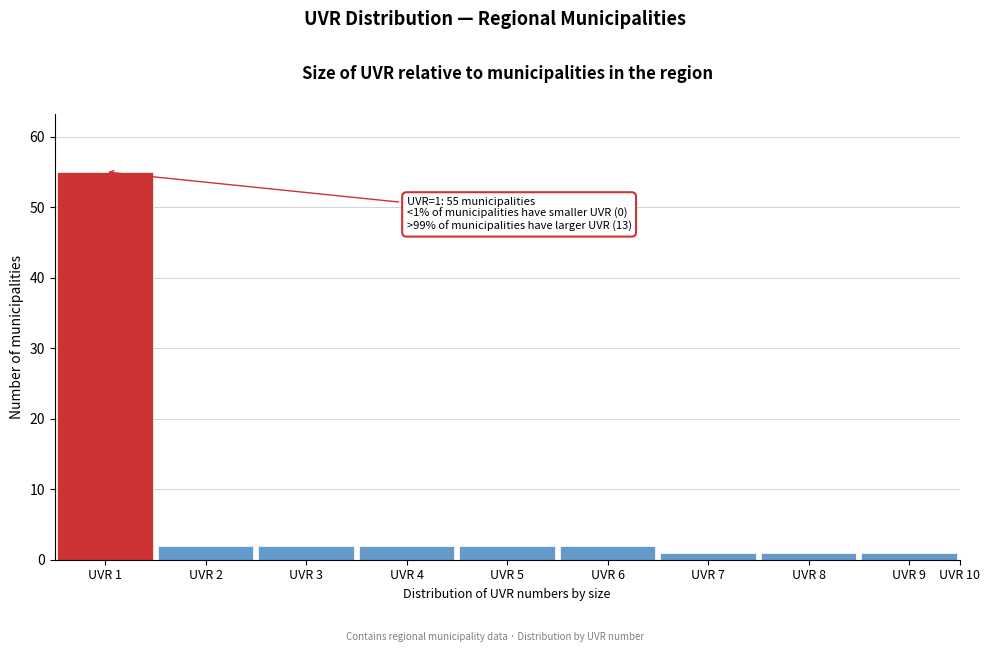

Reading left to right, what are all the values shown in this chart?

UVR 1=55	UVR 2=2	UVR 3=2	UVR 4=2	UVR 5=2	UVR 6=2	UVR 7=1	UVR 8=1	UVR 9=1	UVR 10=0